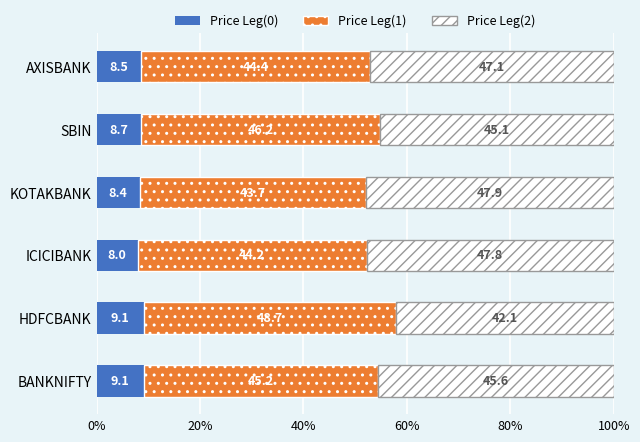

What is the average value of the Price Leg(0) series?

8.6